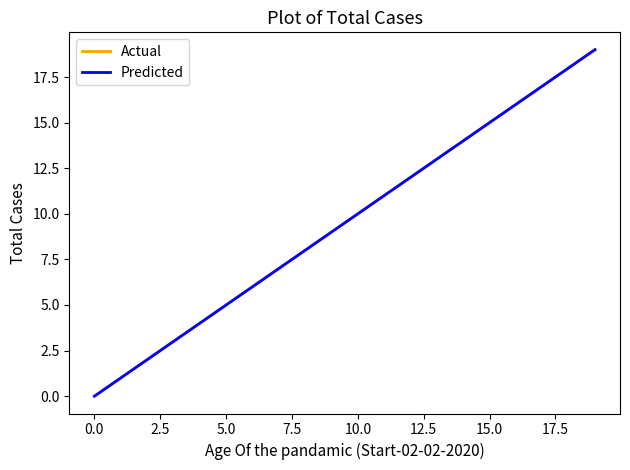

List the series in order of their peak value, lowest first.

Actual, Predicted